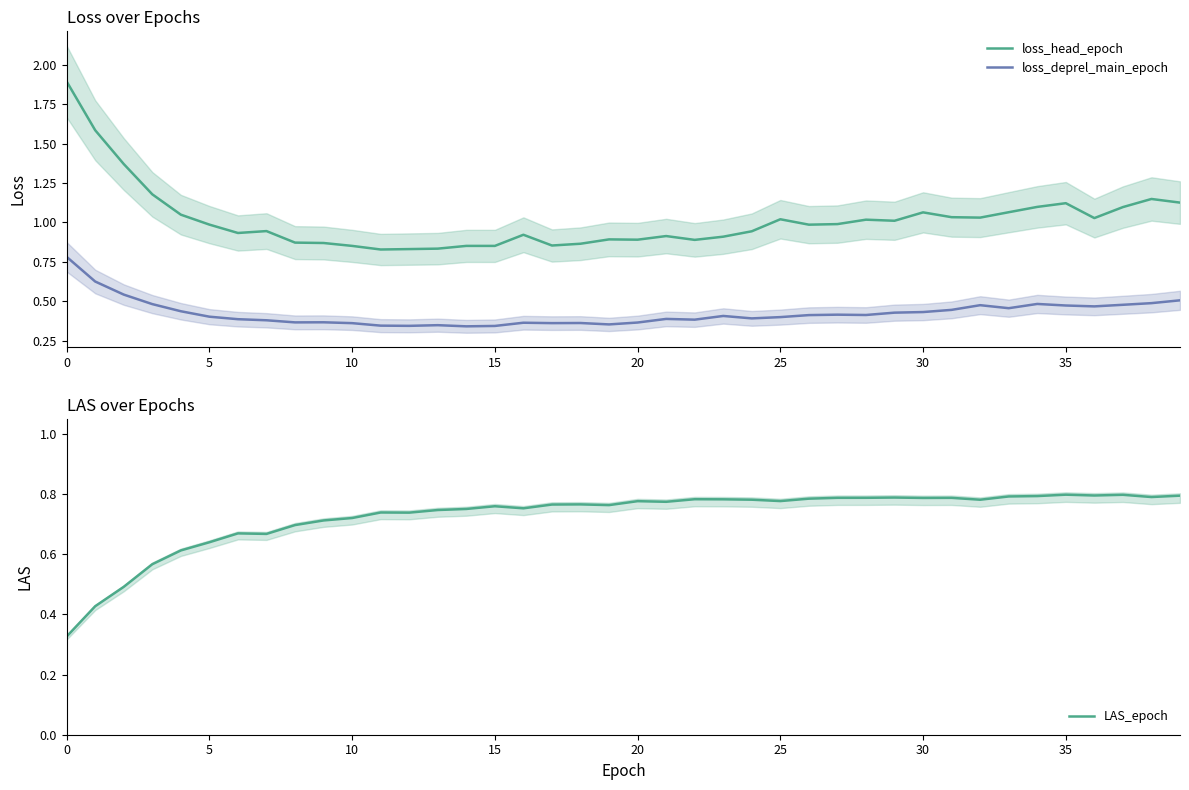

Reading left to right, transcribe all the data shown in this chart.

loss_head_epoch: 1.9	1.6	1.4	1.2	1.0	1.0	0.9	0.9	0.9	0.9	0.9	0.8	0.8	0.8	0.9	0.9	0.9	0.9	0.9	0.9	0.9	0.9	0.9	0.9	0.9	1.0	1.0	1.0	1.0	1.0	1.1	1.0	1.0	1.1	1.1	1.1	1.0	1.1	1.1	1.1
loss_deprel_main_epoch: 0.8	0.6	0.5	0.5	0.4	0.4	0.4	0.4	0.4	0.4	0.4	0.3	0.3	0.3	0.3	0.3	0.4	0.4	0.4	0.4	0.4	0.4	0.4	0.4	0.4	0.4	0.4	0.4	0.4	0.4	0.4	0.4	0.5	0.5	0.5	0.5	0.5	0.5	0.5	0.5
LAS_epoch: 0.3	0.4	0.5	0.6	0.6	0.6	0.7	0.7	0.7	0.7	0.7	0.7	0.7	0.7	0.8	0.8	0.8	0.8	0.8	0.8	0.8	0.8	0.8	0.8	0.8	0.8	0.8	0.8	0.8	0.8	0.8	0.8	0.8	0.8	0.8	0.8	0.8	0.8	0.8	0.8